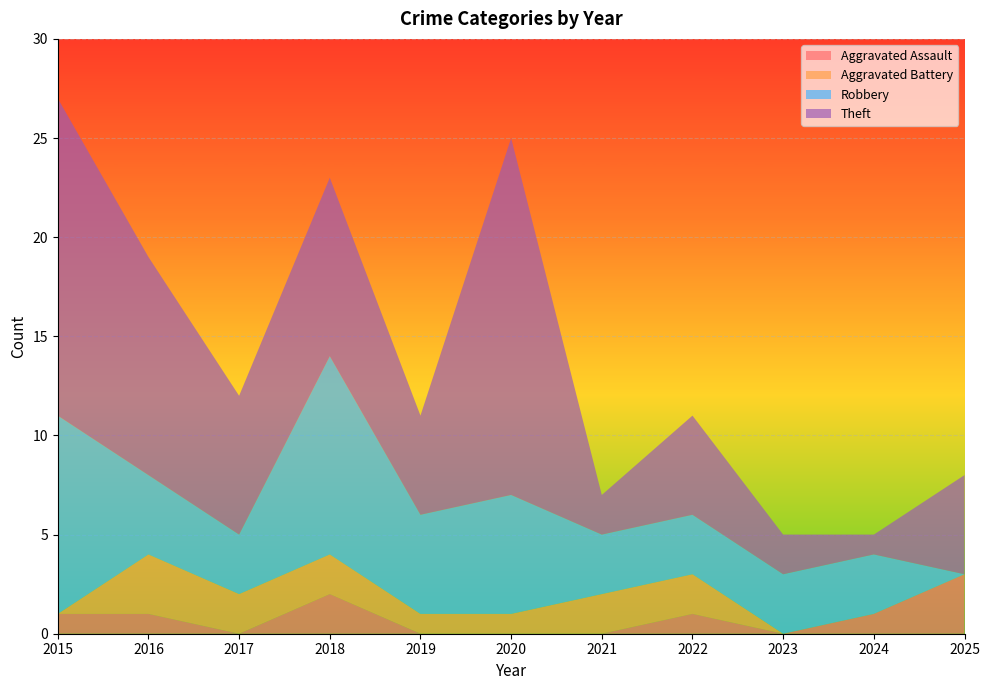

Reading left to right, transcribe all the data shown in this chart.

Aggravated Assault: 1	1	0	2	0	0	0	1	0	1	3
Aggravated Battery: 0	3	2	2	1	1	2	2	0	0	0
Robbery: 10	4	3	10	5	6	3	3	3	3	0
Theft: 16	11	7	9	5	18	2	5	2	1	5
Total: 27	20	12	23	11	25	7	11	5	5	8